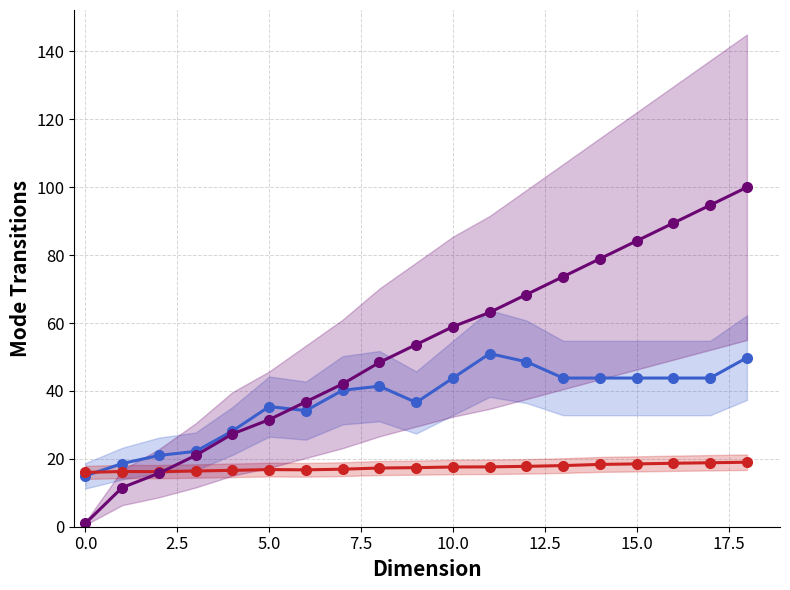

Which series ends up on top after the final intersection of Series B and Series C?

Series C